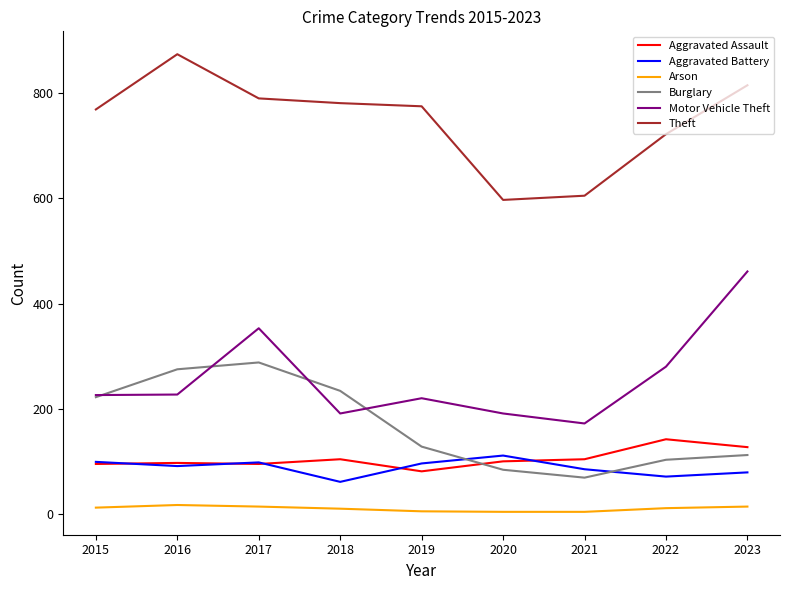

Between 2018 and 2023, which series saw the biggest shift?

Motor Vehicle Theft